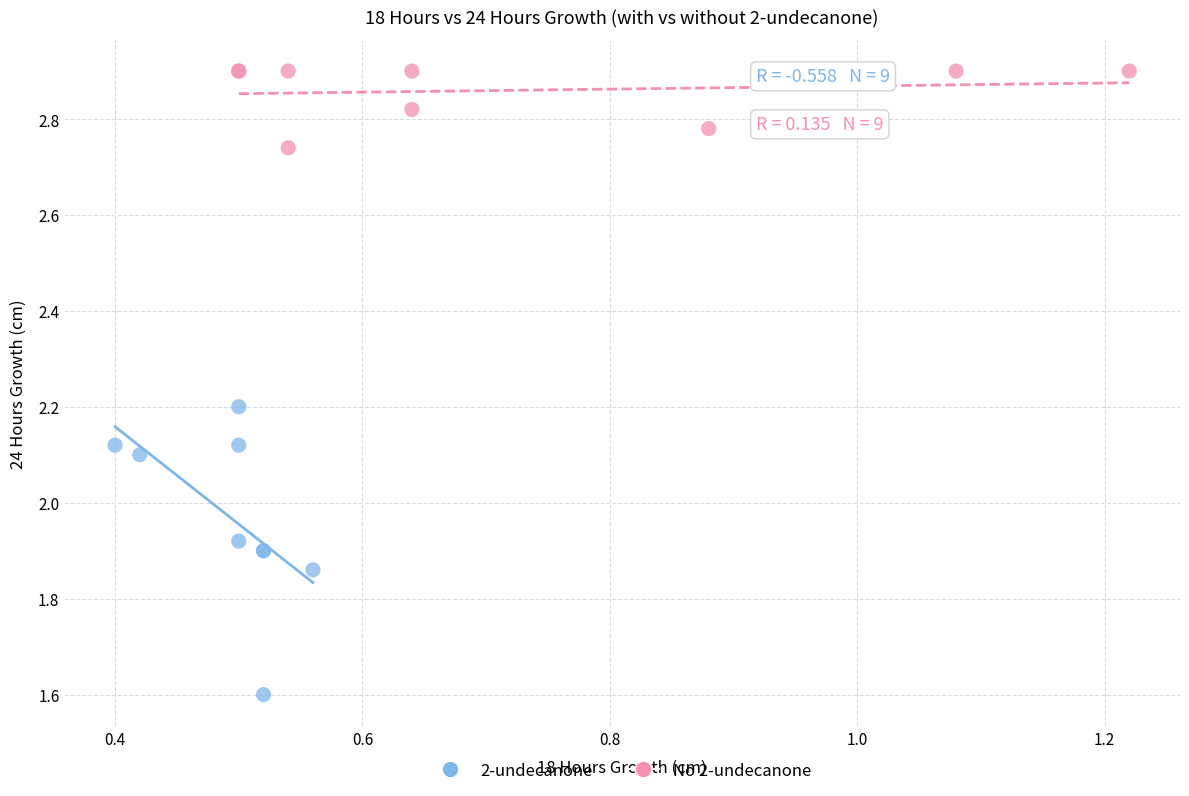

What are all the series names shown in the legend?

2-undecanone, No 2-undecanone